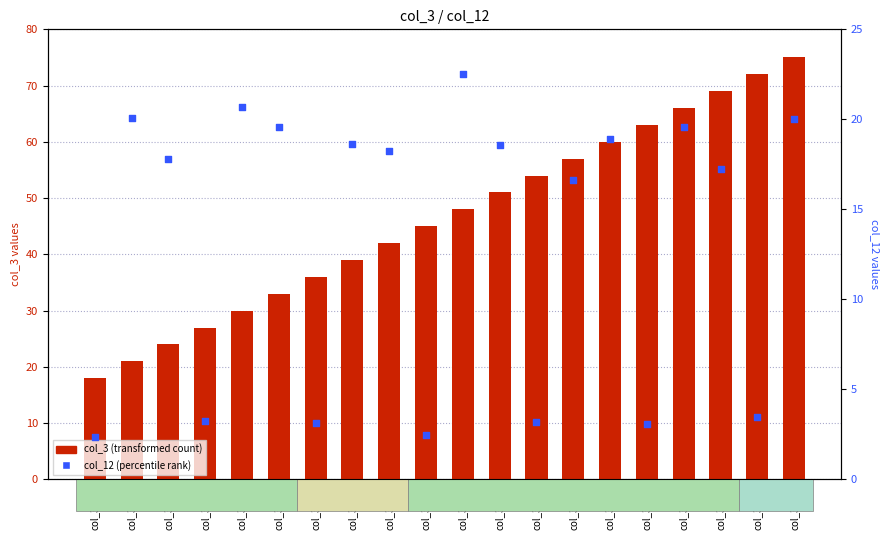

Which series has the largest Y range (max minus min)?

col_3 (transformed count)